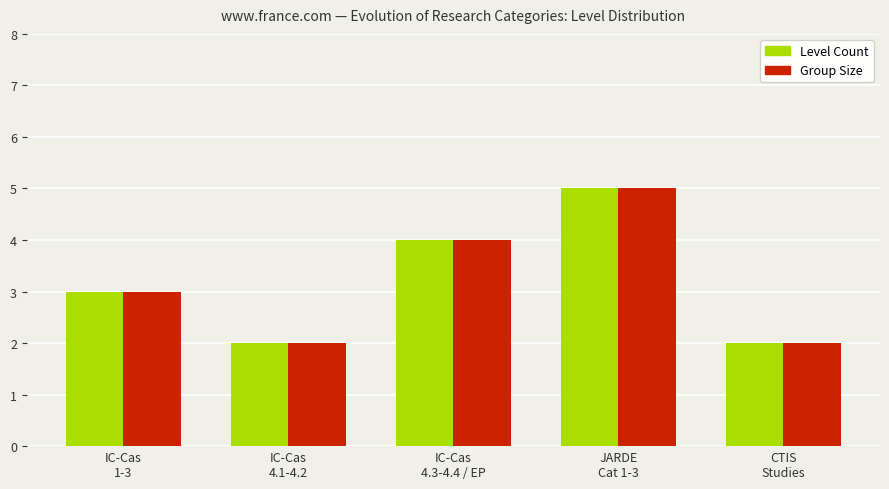

What is the approximate value of Level Count at JARDE
Cat 1-3?

5